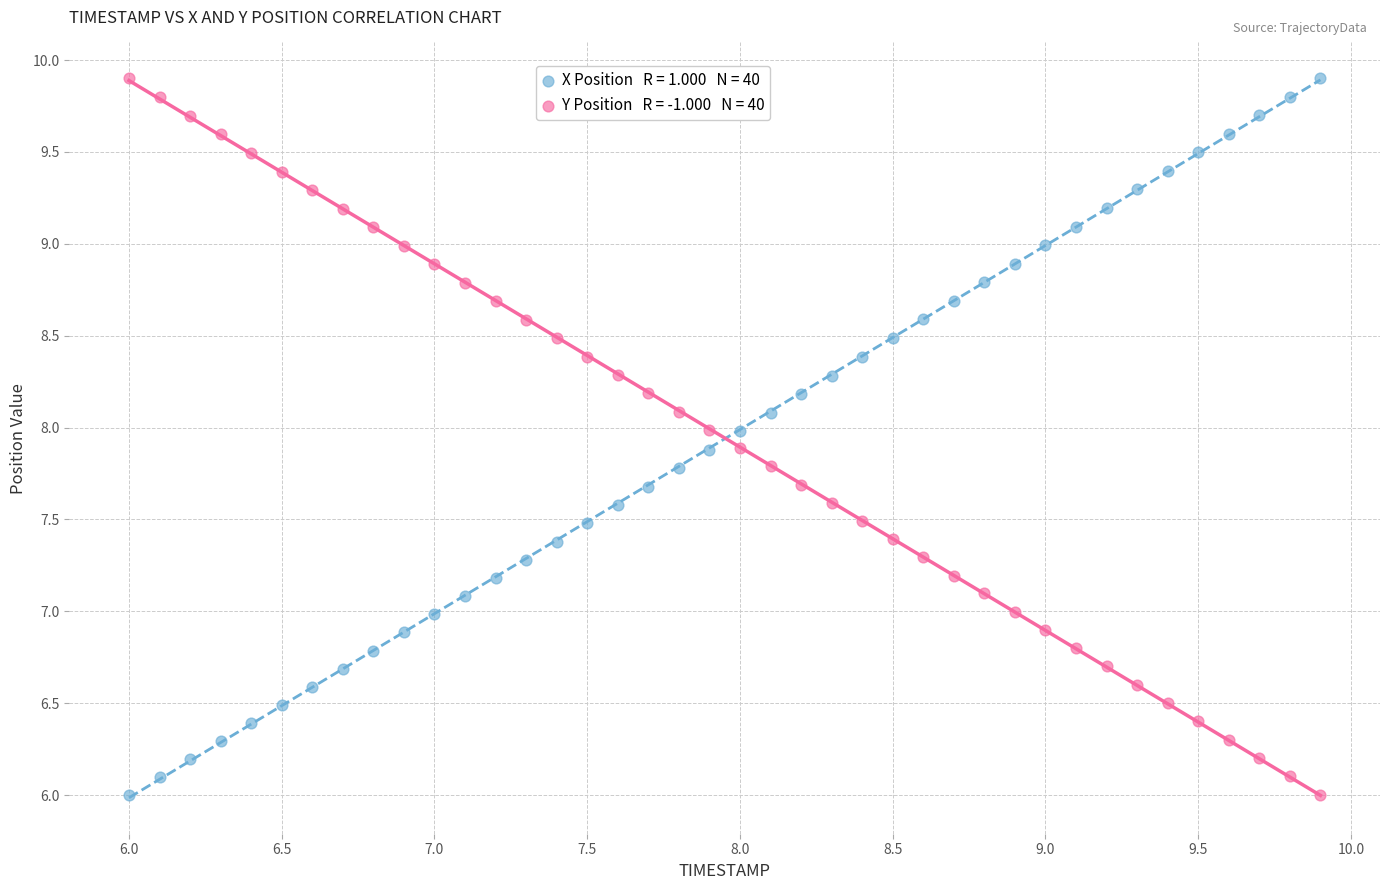

Across all data points, what is the range of X values (max minus min)?

3.9